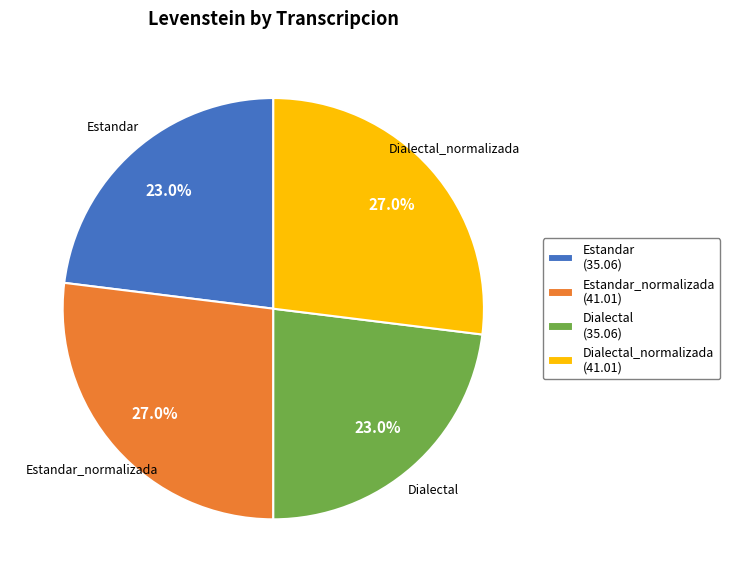

Between Dialectal_normalizada and Dialectal, which is larger?

Dialectal_normalizada